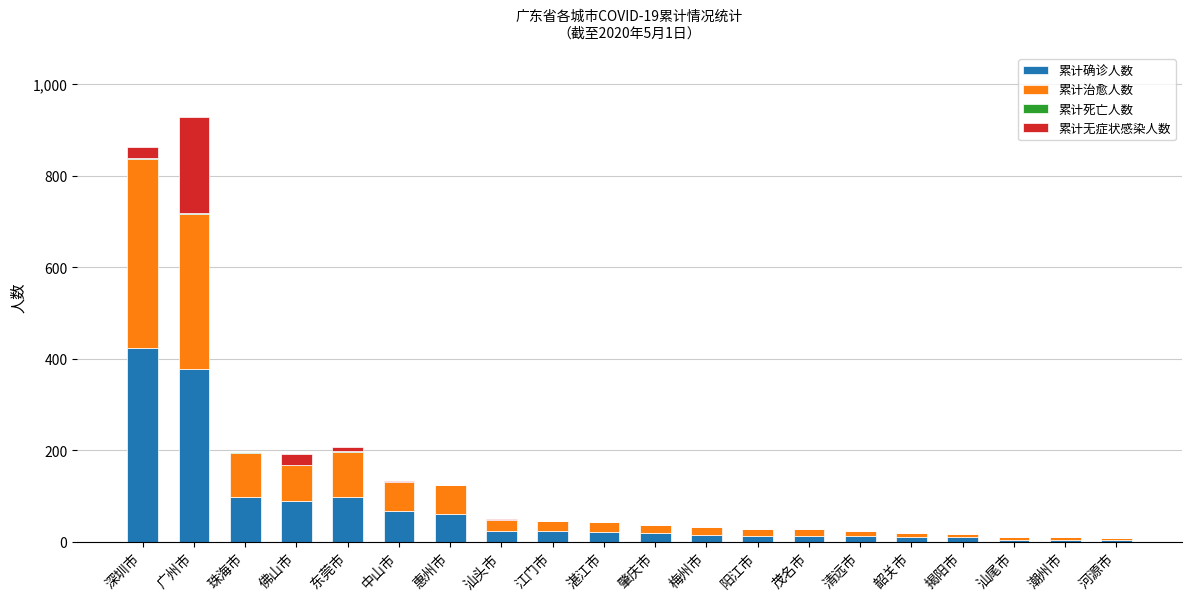

What is the difference between the maximum and minimum values in the 累计治愈人数 series?

411